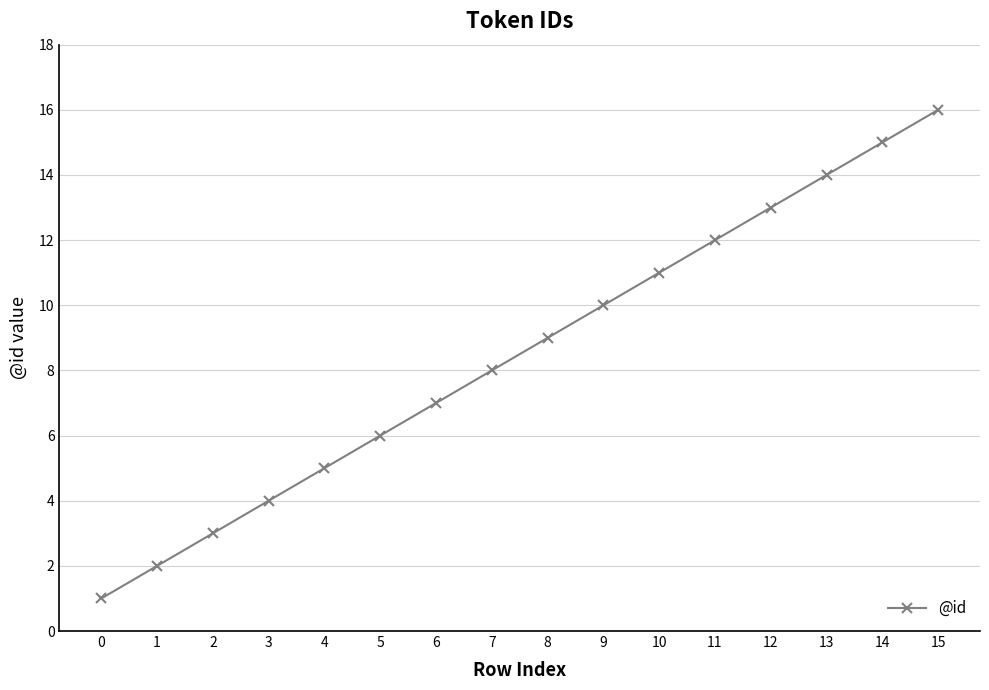

What is the minimum value shown in the chart?

1